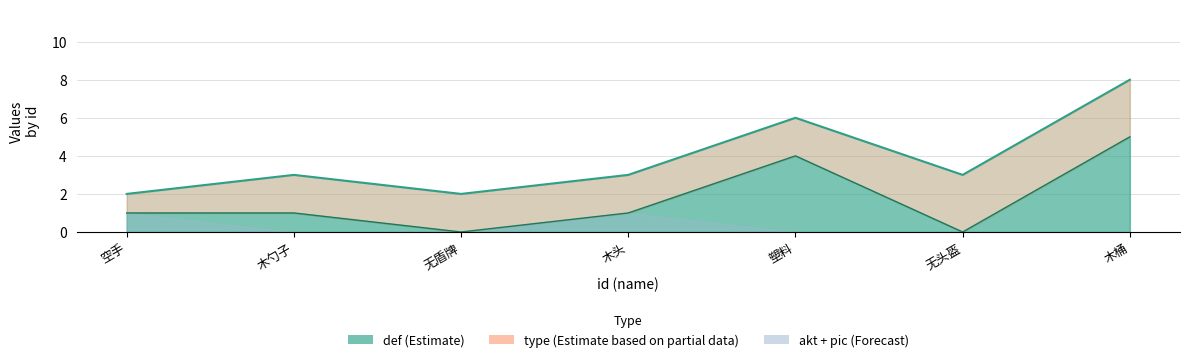

True or false: pic has a value of 0 at 2.

False